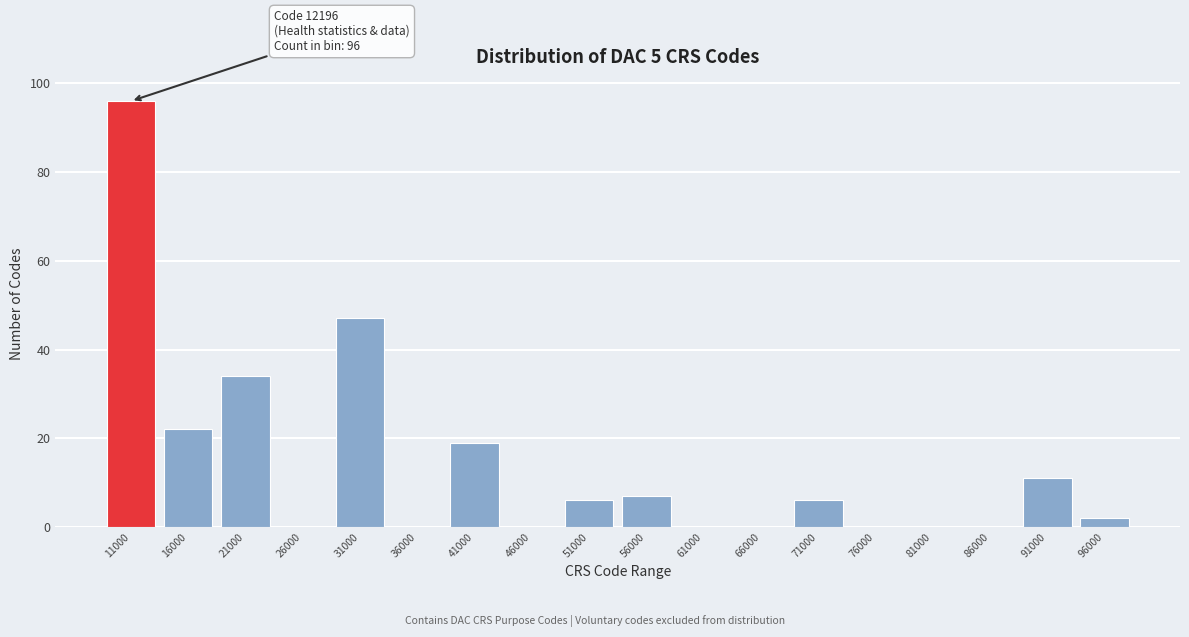

Reading right to left, transcribe all the data shown in this chart.

96000=2	91000=11	86000=0	81000=0	76000=0	71000=6	66000=0	61000=0	56000=7	51000=6	46000=0	41000=19	36000=0	31000=47	26000=0	21000=34	16000=22	11000=96